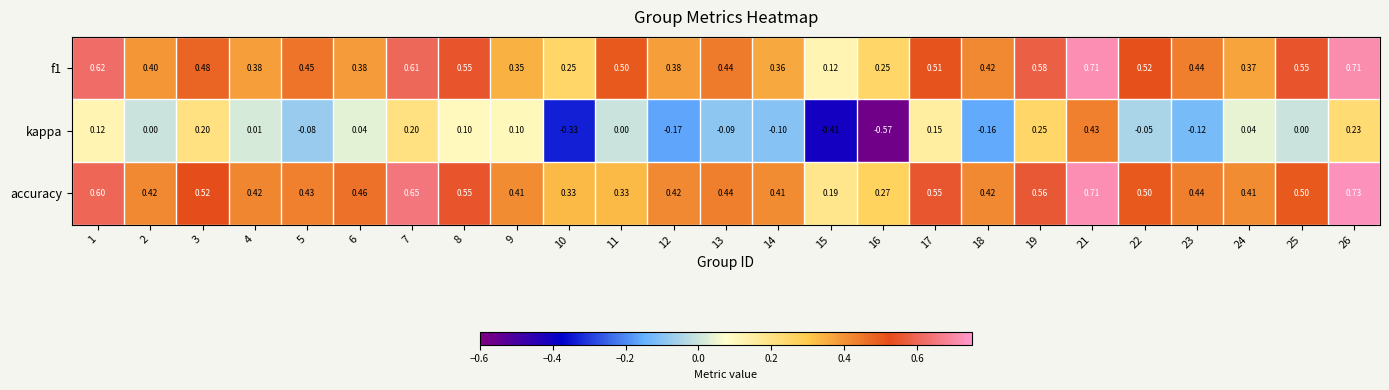

How many distinct data groups are displayed?

3